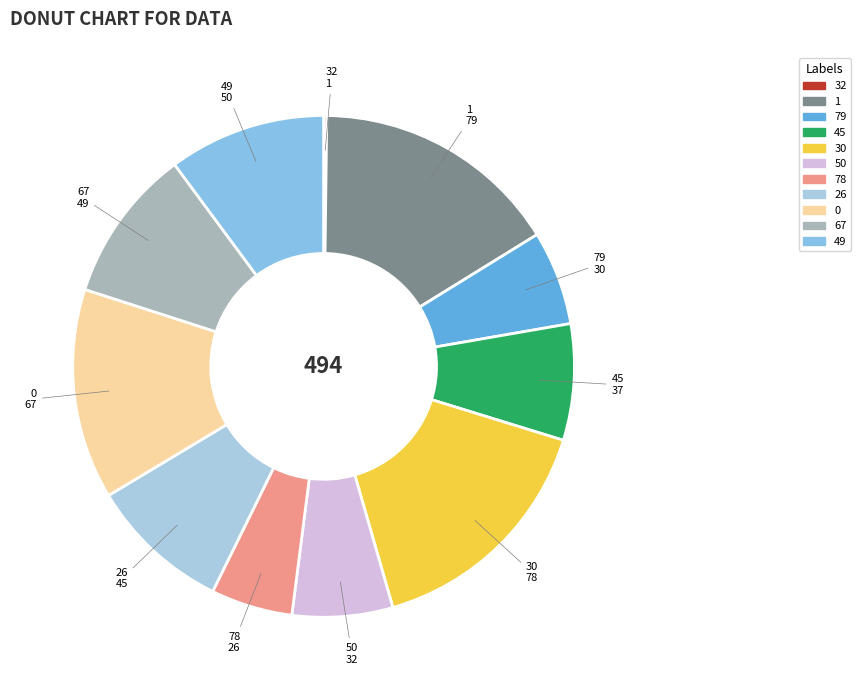

Combined, do 78 and 30 account for over 50%?

No